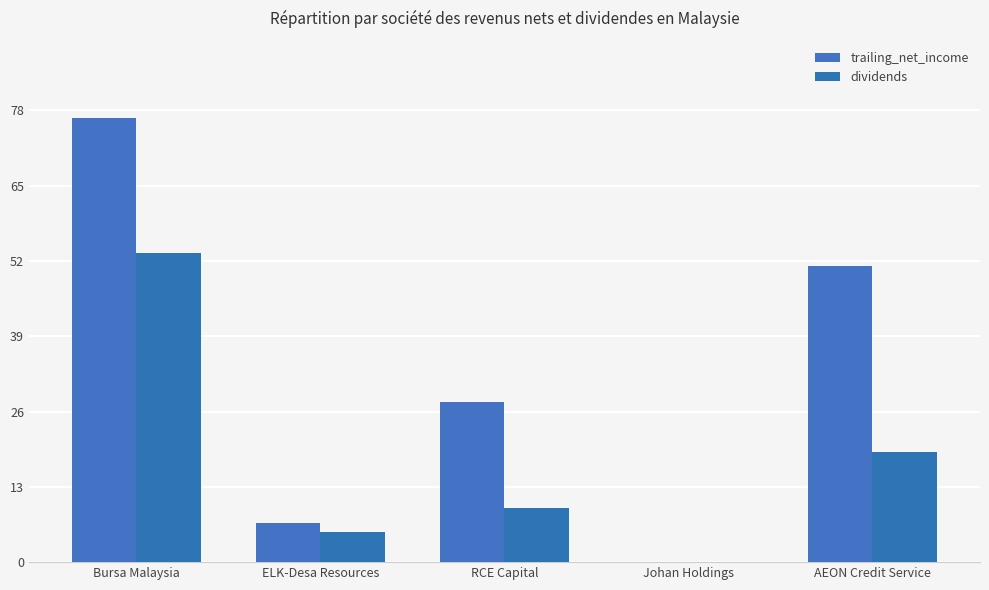

Where is dividends nearest to the value 26?

AEON Credit Service